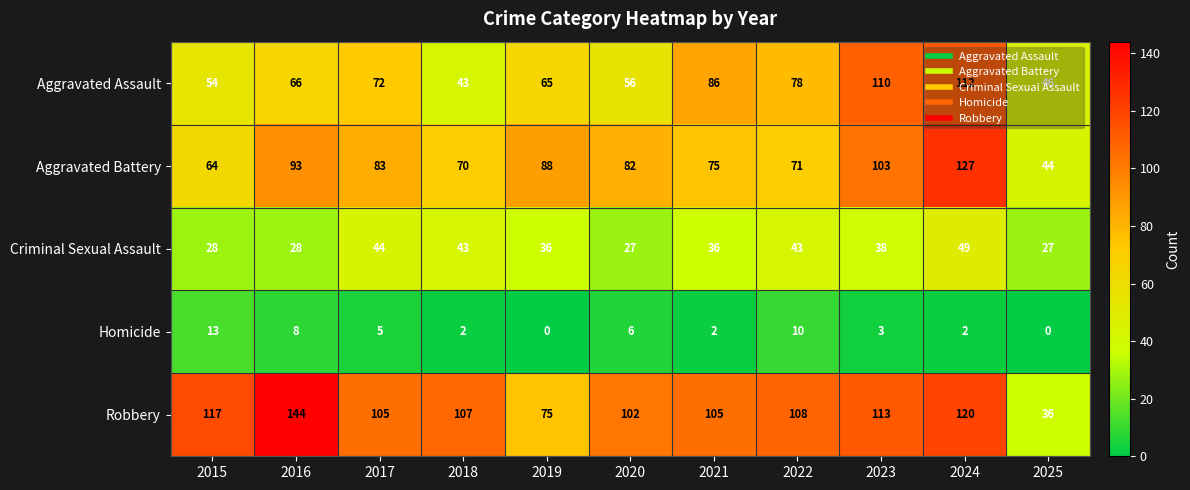

What is the spread (max minus min) of values at 2019?

88